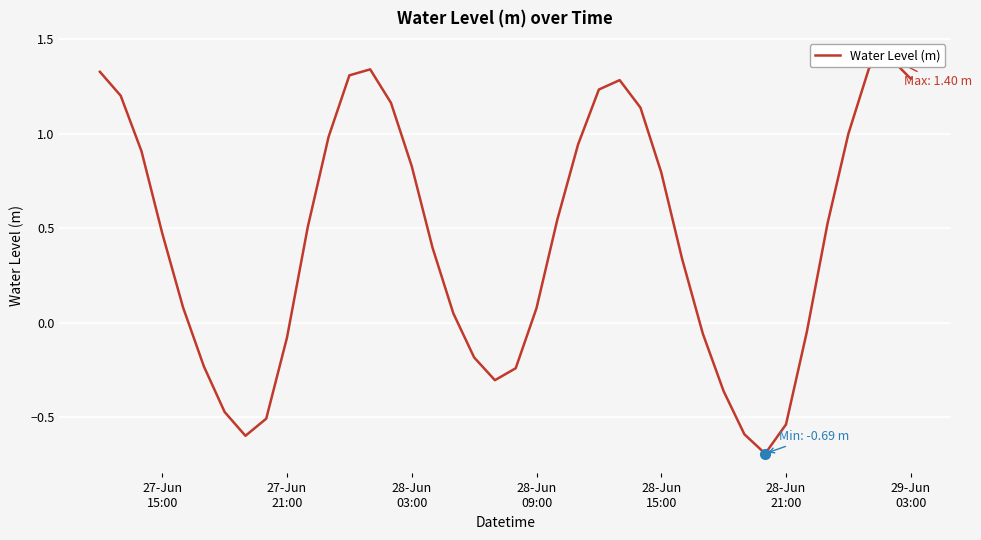

The value at 28-Jun
21:00 is -0.1. True or false?

False